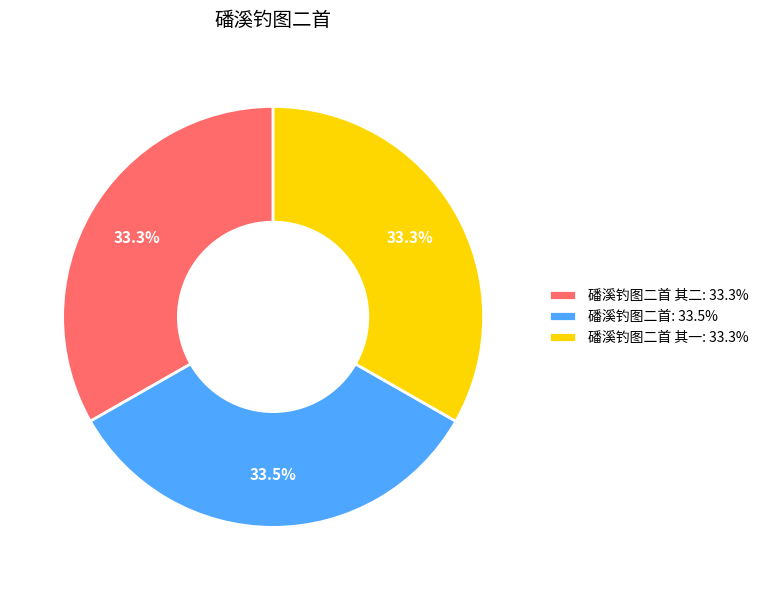

Is there any slice that represents more than half of the pie?

No